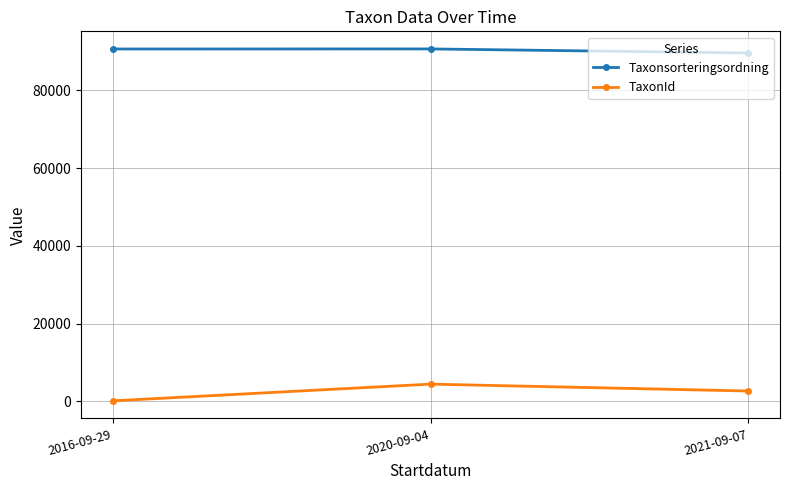

List the labels in order of TaxonId value, smallest first.

2016-09-29, 2021-09-07, 2020-09-04